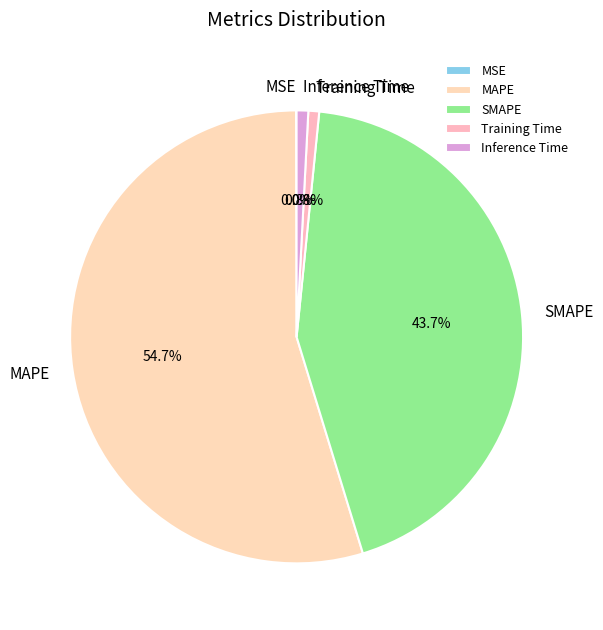

Which slice is the largest?

MAPE